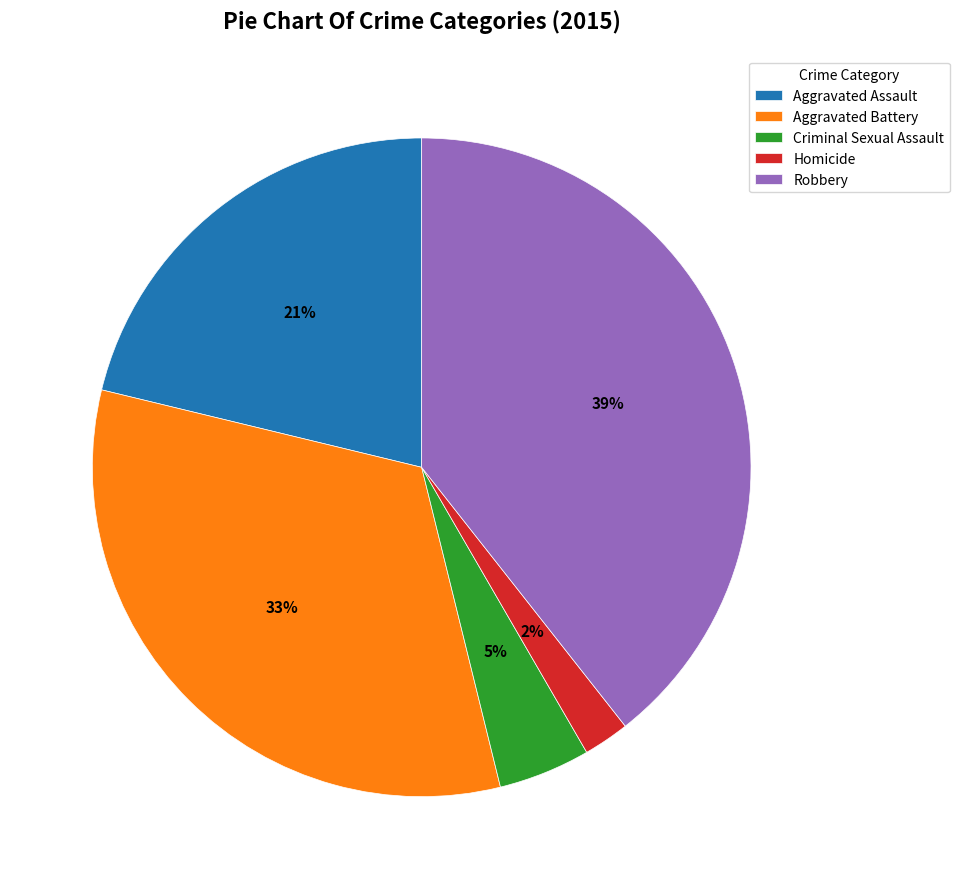

Which slice is the largest?

Robbery